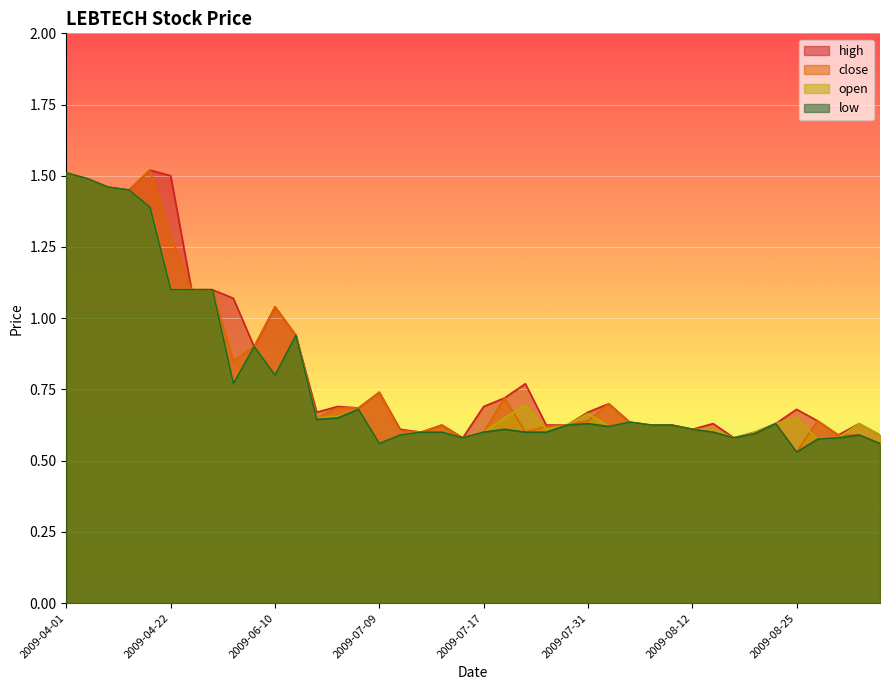

True or false: low has a value of 0.6 at 2009-09-07.

True